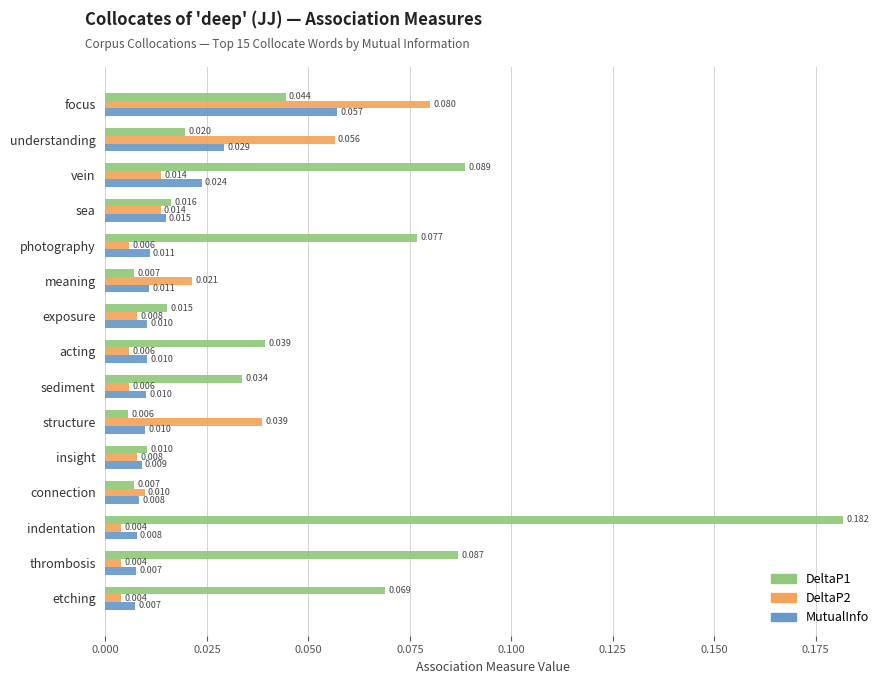

At which category is the sum across all series the highest?

indentation